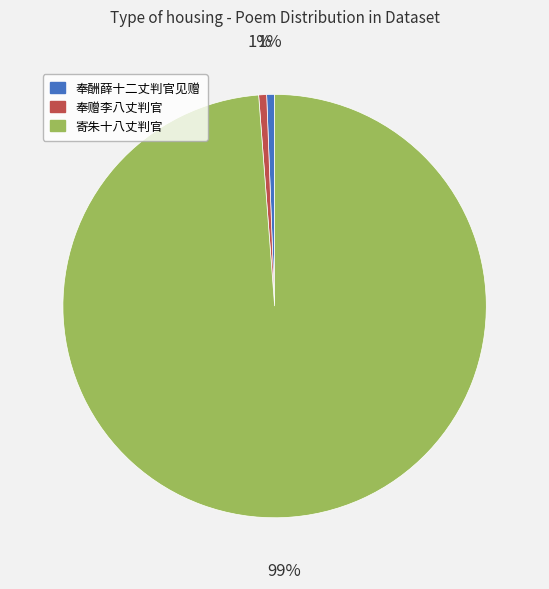

Which category has the biggest portion of the pie?

寄朱十八丈判官